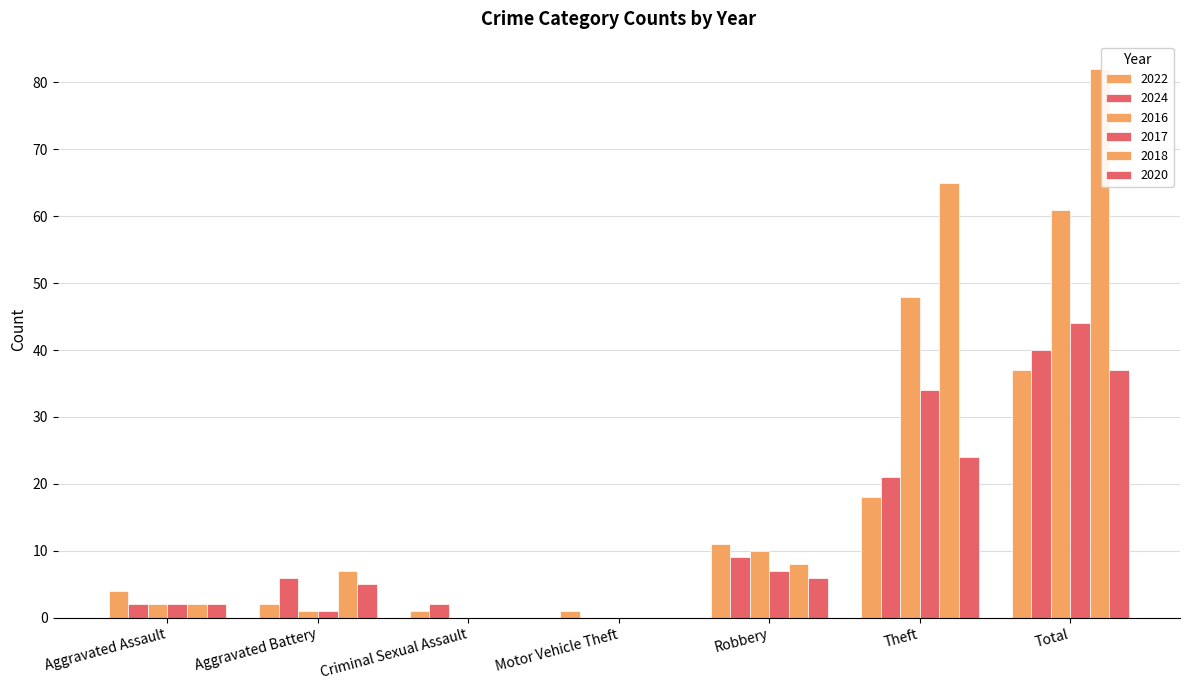

How many series are shown in this chart?

6